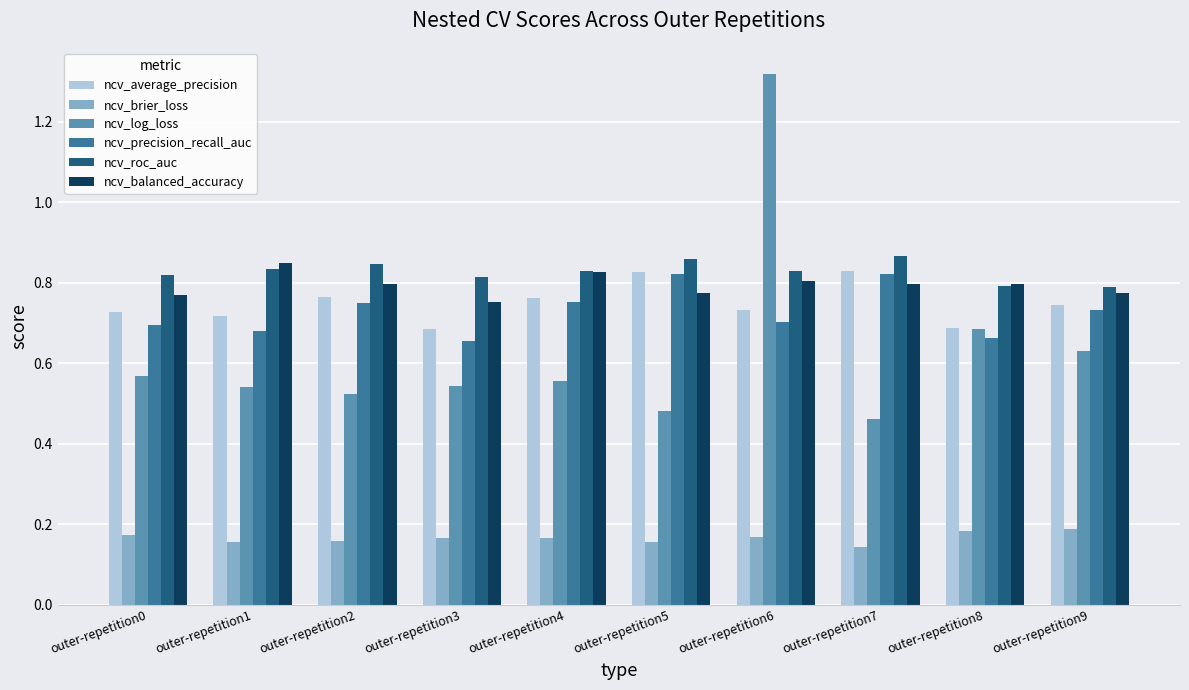

At which category is the sum across all series the highest?

outer-repetition6